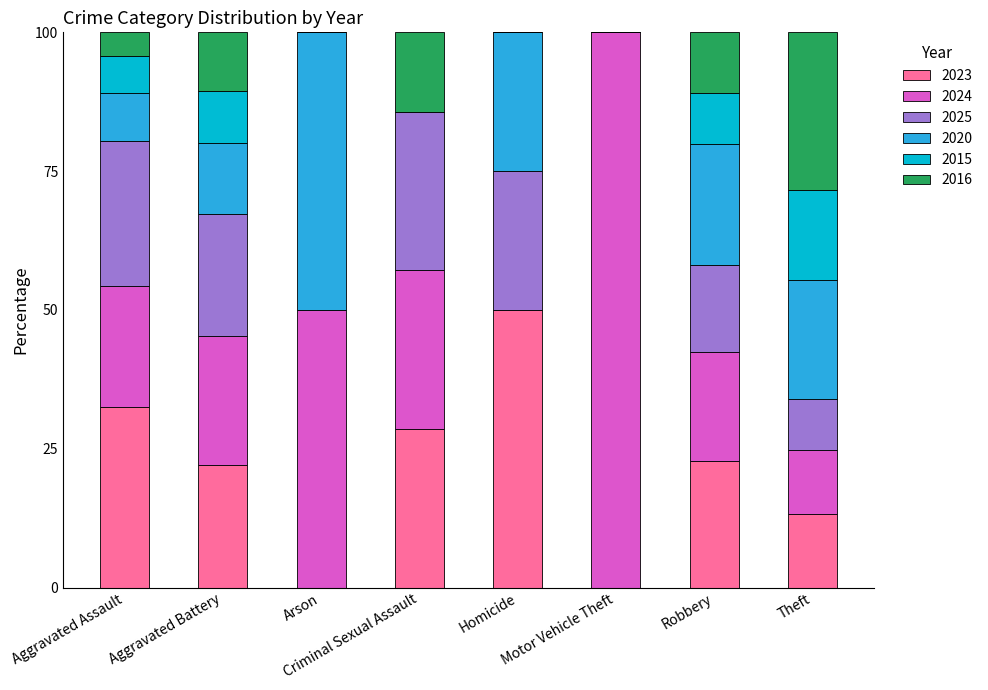

What is the highest value of the 2023 series?

50.0